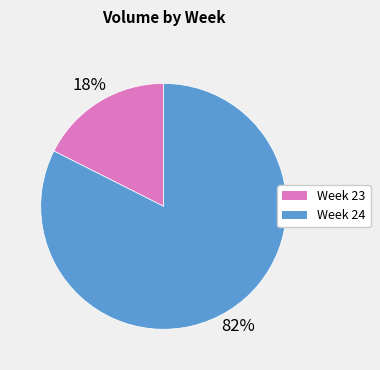

To the nearest percent, what is the average slice percentage?

50%